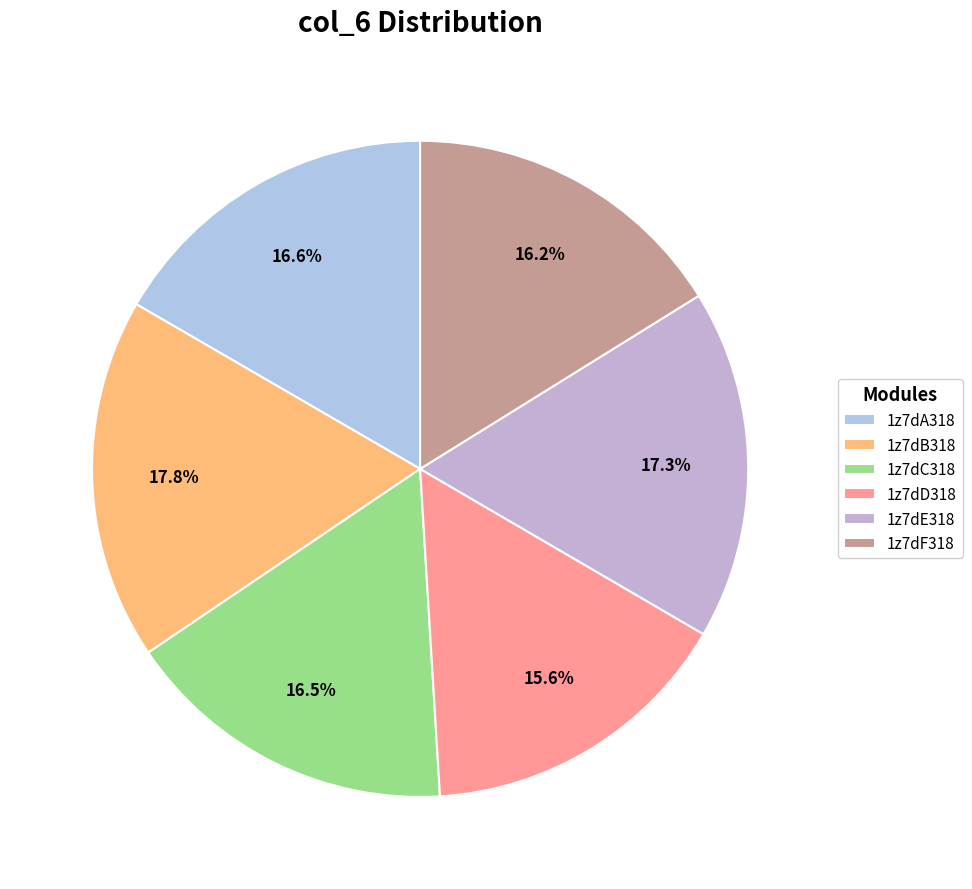

Do 1z7dE318 and 1z7dA318 together represent more than half of the pie?

No